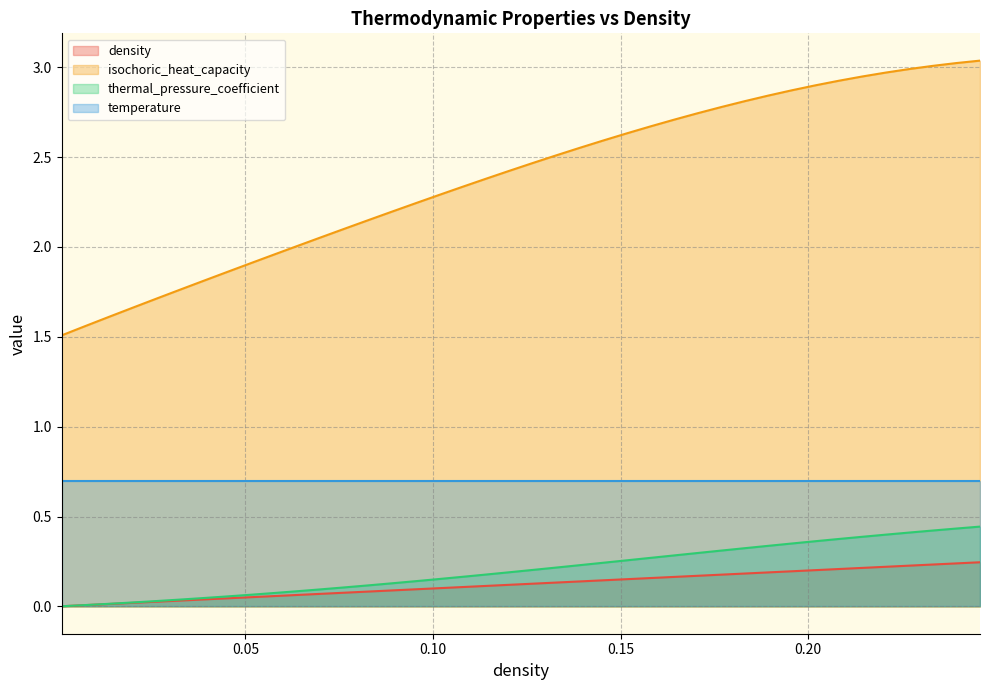

List the series in order of their peak value, lowest first.

density, thermal_pressure_coefficient, temperature, isochoric_heat_capacity